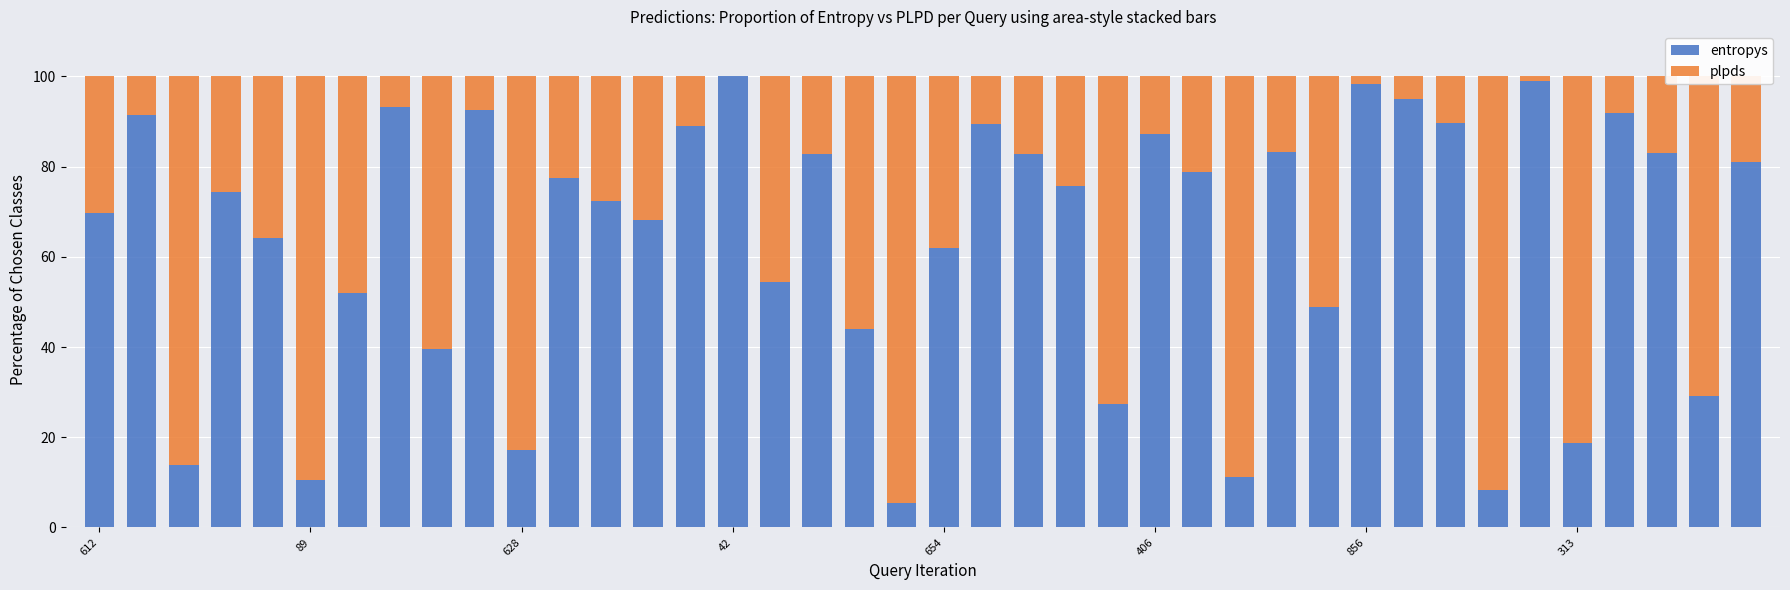

How many values in the entropys series exceed 75?

20